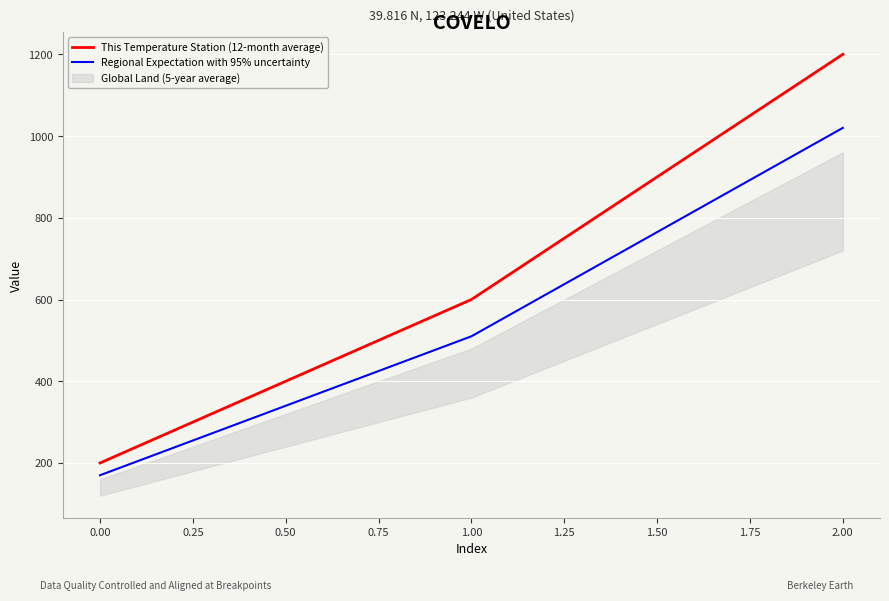

What value does the This Temperature Station (12-month average) series have at 0.00, to the nearest 10?

200